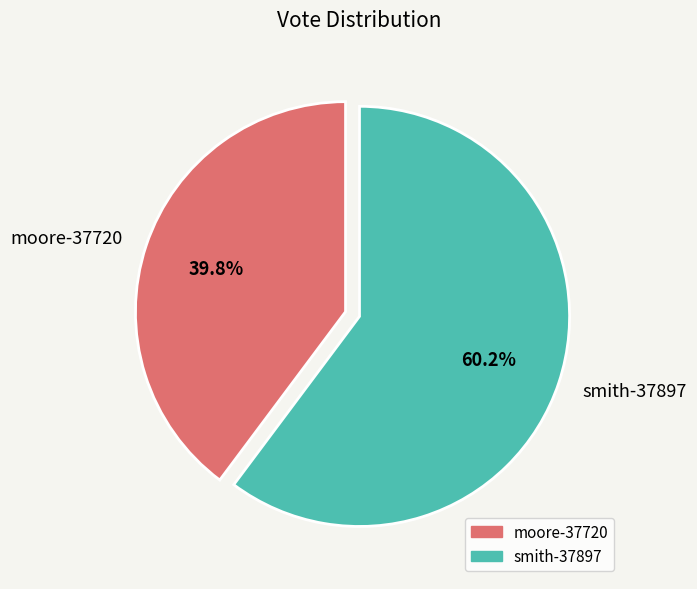

How many segments does this pie chart have?

2